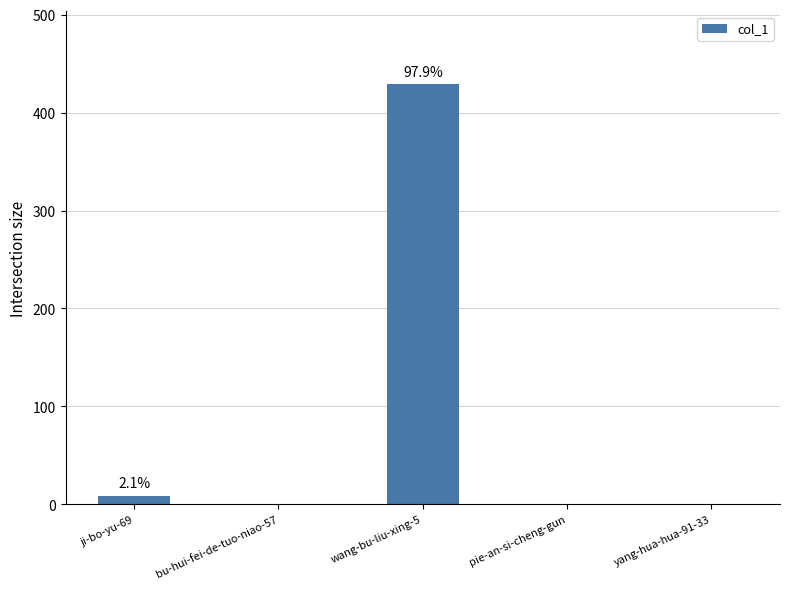

The value at wang-bu-liu-xing-5 is 429. True or false?

True